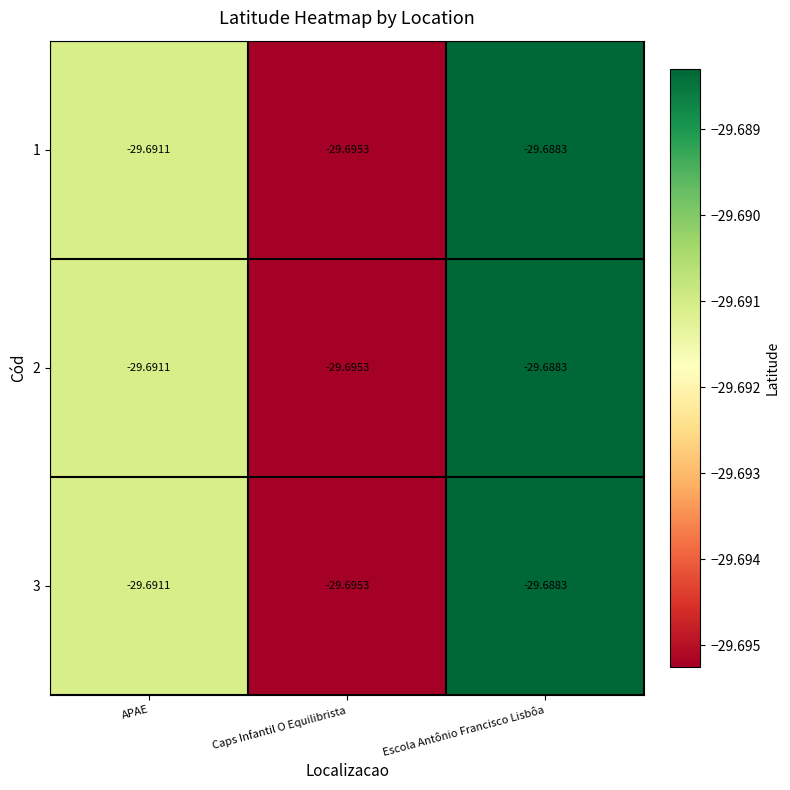

At which label is 1 closest to -29?

Escola Antônio Francisco Lisbôa